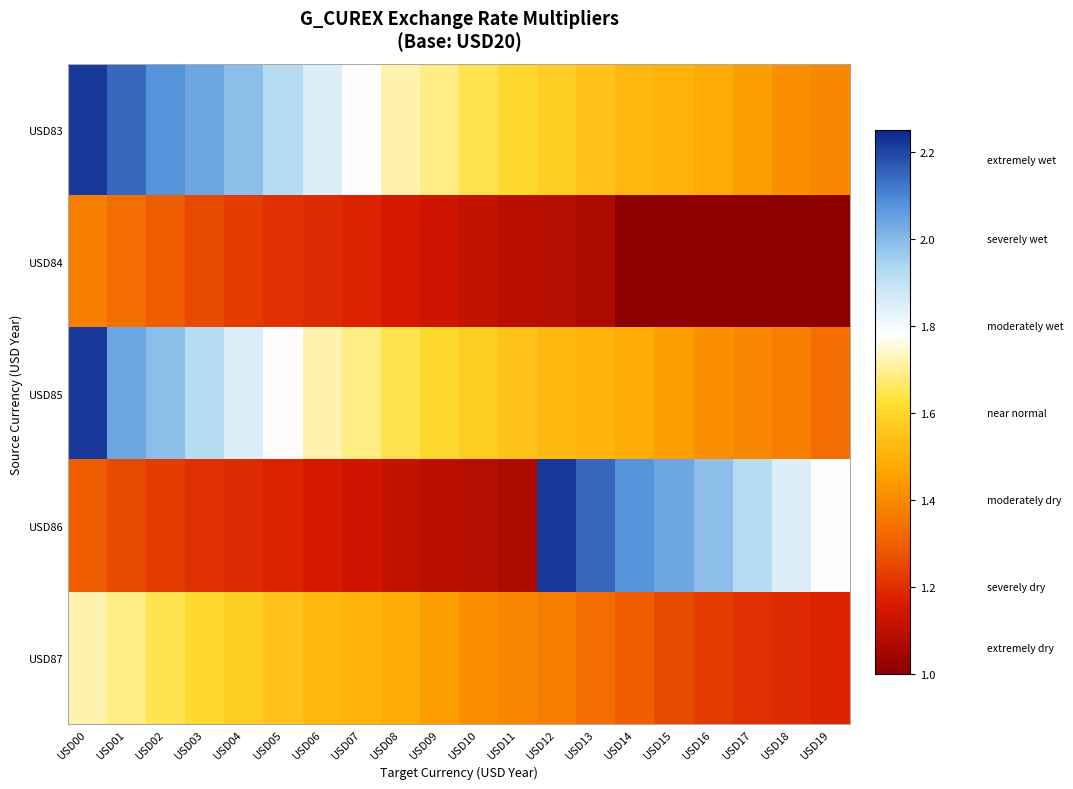

At which category is the sum across all series the highest?

USD00